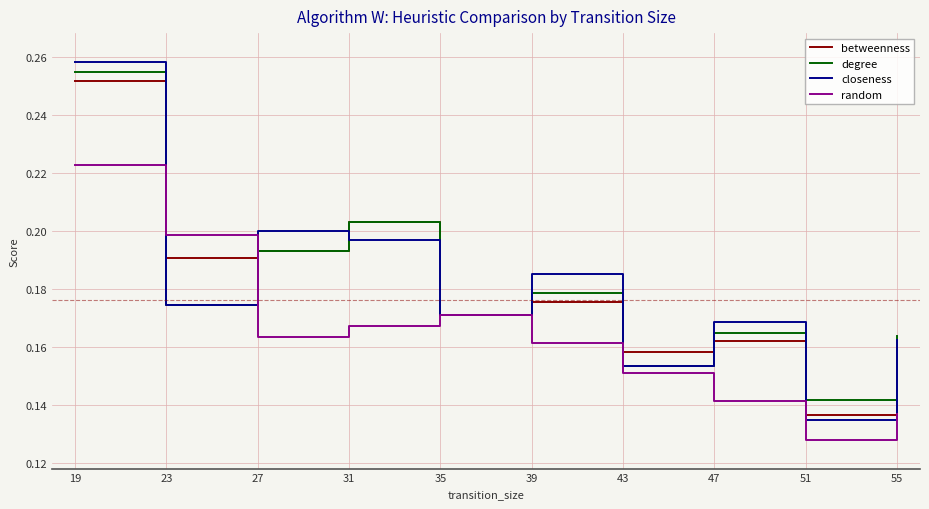

Rank the categories by closeness value from lowest to highest.

51, 43, 55, 47, 35, 23, 39, 31, 27, 19